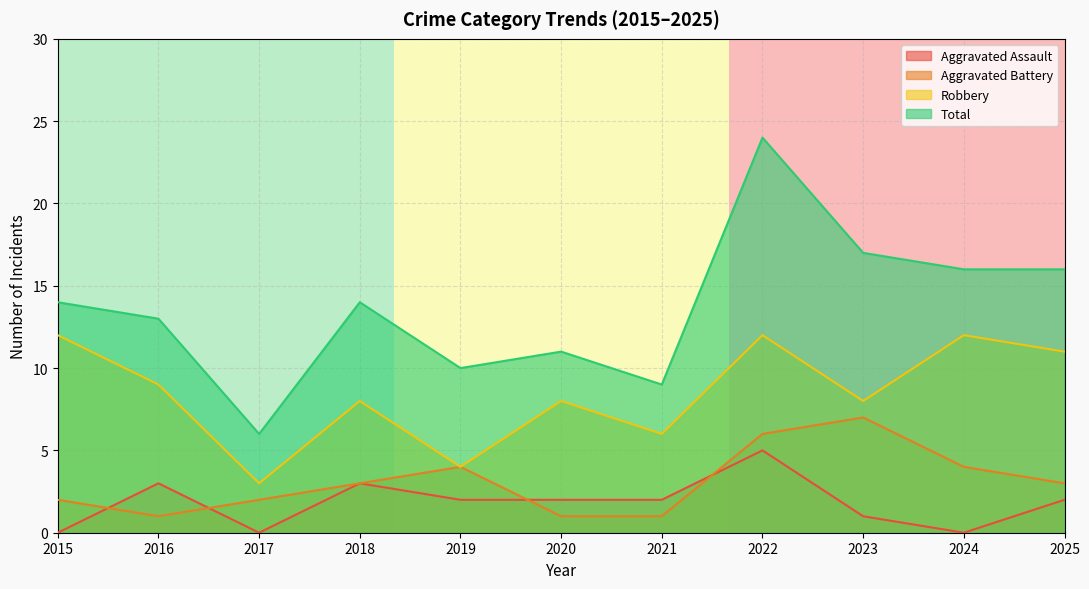

Reading right to left, what are all the values shown in this chart?

Aggravated Assault: 2025=2	2024=0	2023=1	2022=5	2021=2	2020=2	2019=2	2018=3	2017=0	2016=3	2015=0
Aggravated Battery: 2025=3	2024=4	2023=7	2022=6	2021=1	2020=1	2019=4	2018=3	2017=2	2016=1	2015=2
Robbery: 2025=11	2024=12	2023=8	2022=12	2021=6	2020=8	2019=4	2018=8	2017=3	2016=9	2015=12
Total: 2025=16	2024=16	2023=17	2022=24	2021=9	2020=11	2019=10	2018=14	2017=6	2016=13	2015=14